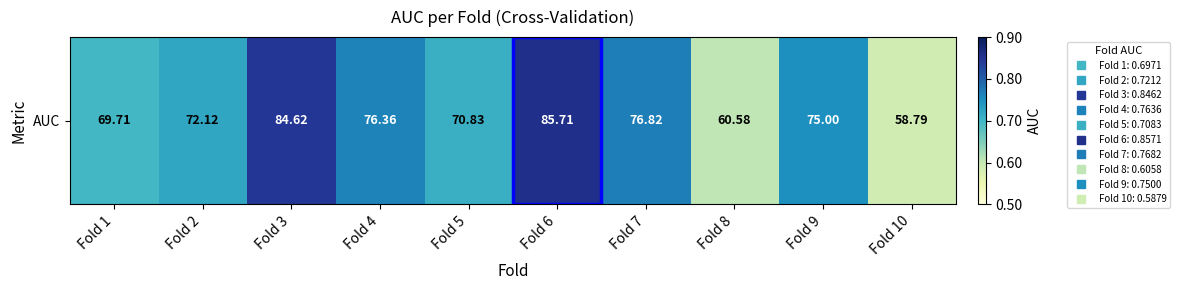

How many categories are shown in the chart?

10